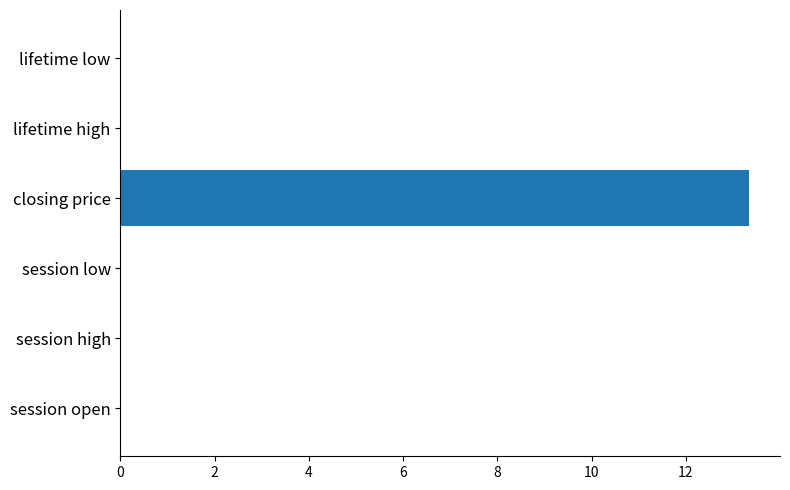

What is the sum of all values?

13.3